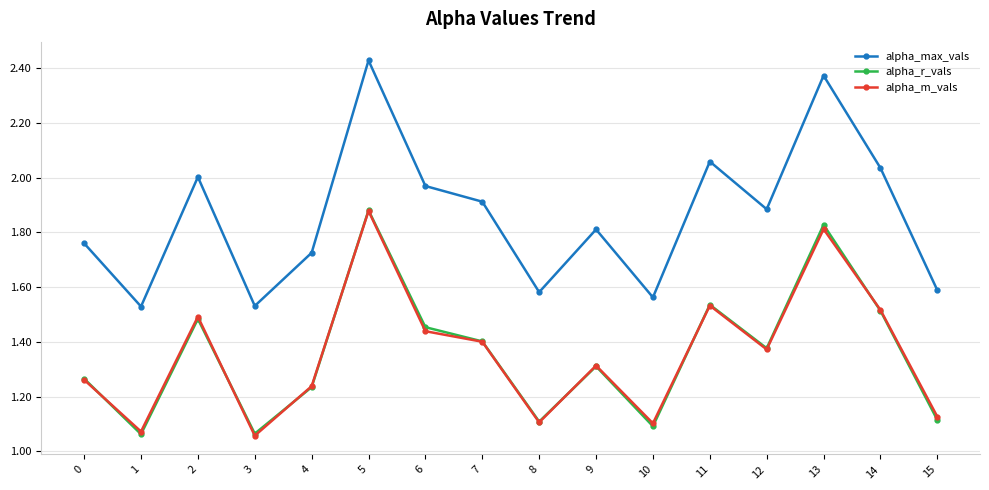

At which category does the chart reach its peak across all series?

5